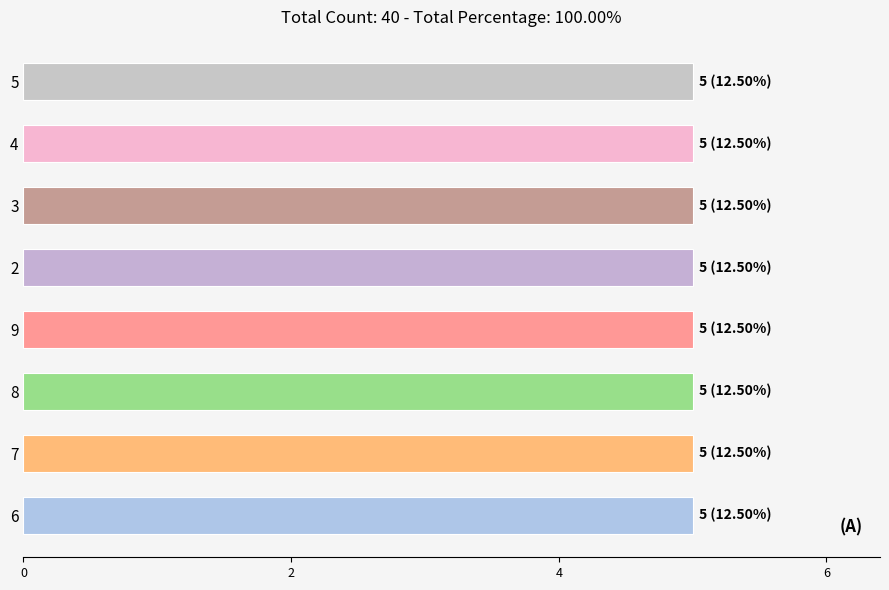

What value does the data have at 35?

9